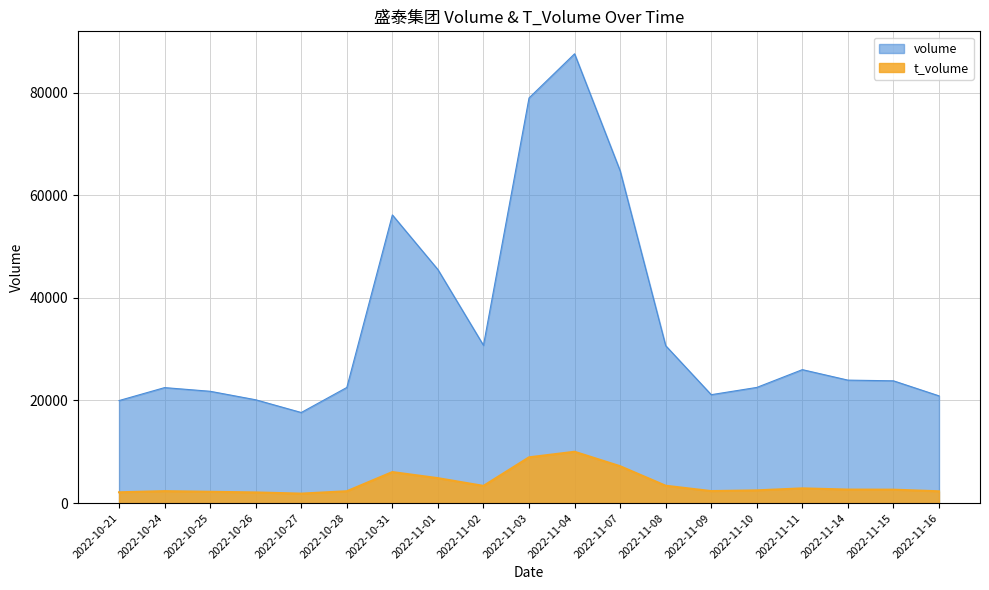

In t_volume, how many points are higher than both neighbors (excluding endpoints)?

4